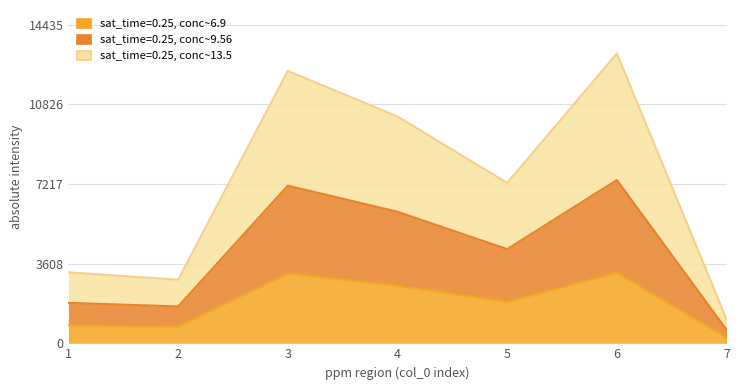

What is the value of the sat_time=0.25, conc~13.5 point at the 3rd from the left?

12333.0